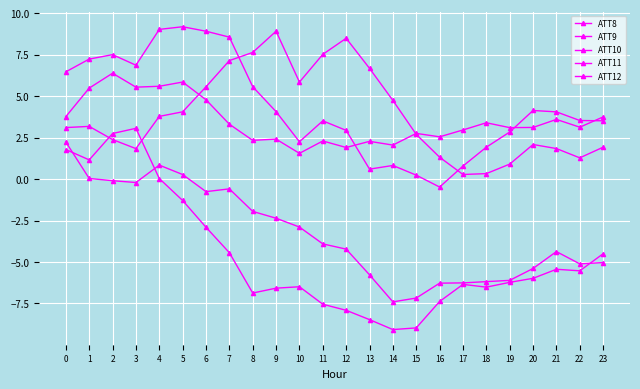

At which category does ATT8 reach its first local valley?

3